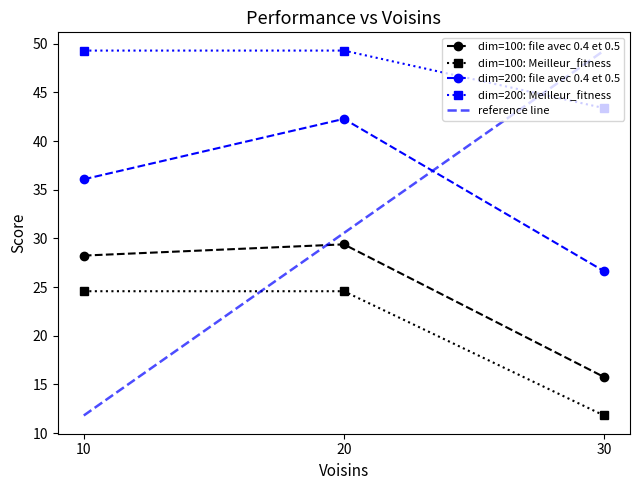

List the labels in order of reference line value, largest first.

30, 20, 10